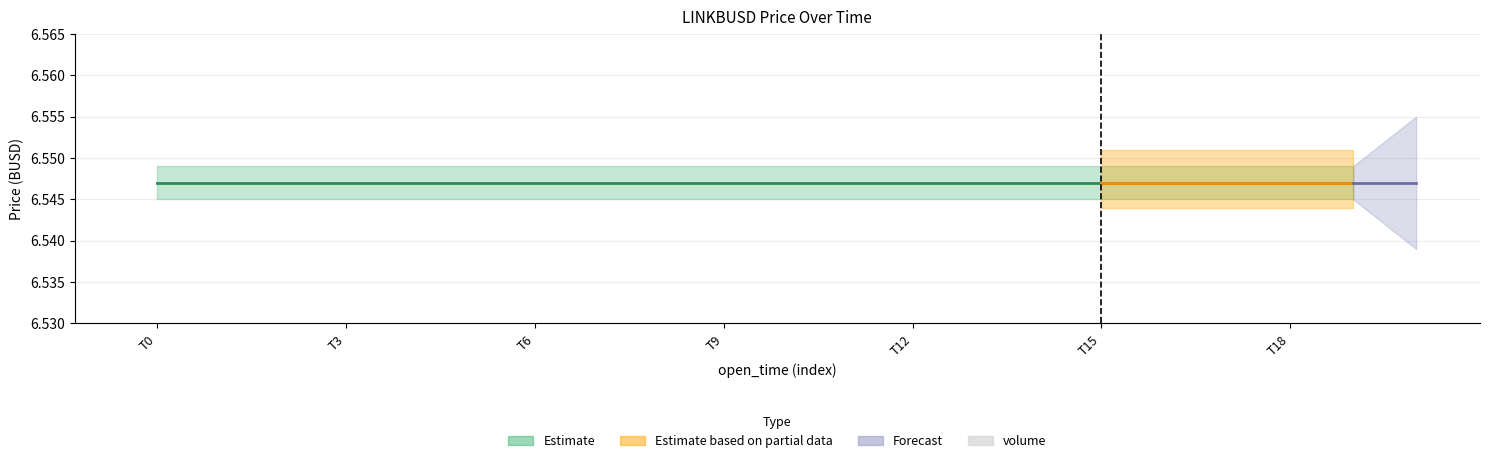

What is the sum of the low values at 1 and 19?

13.1